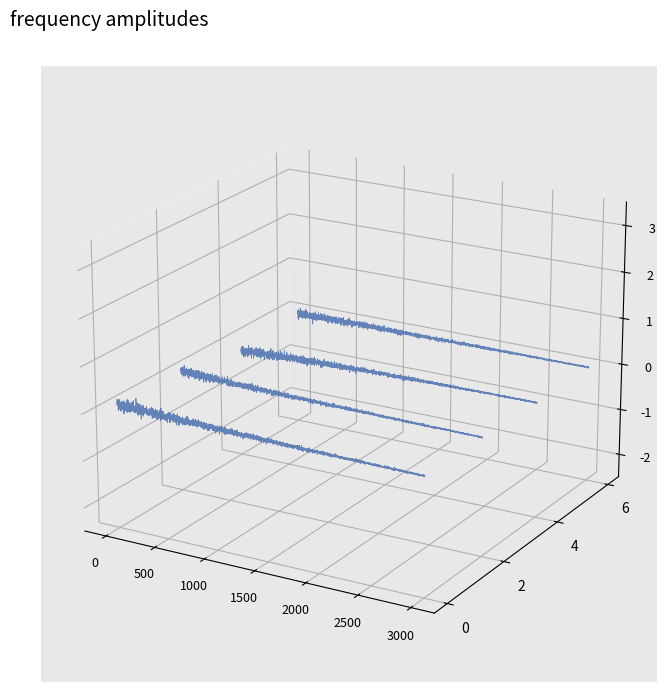

What is the average value?

0.3